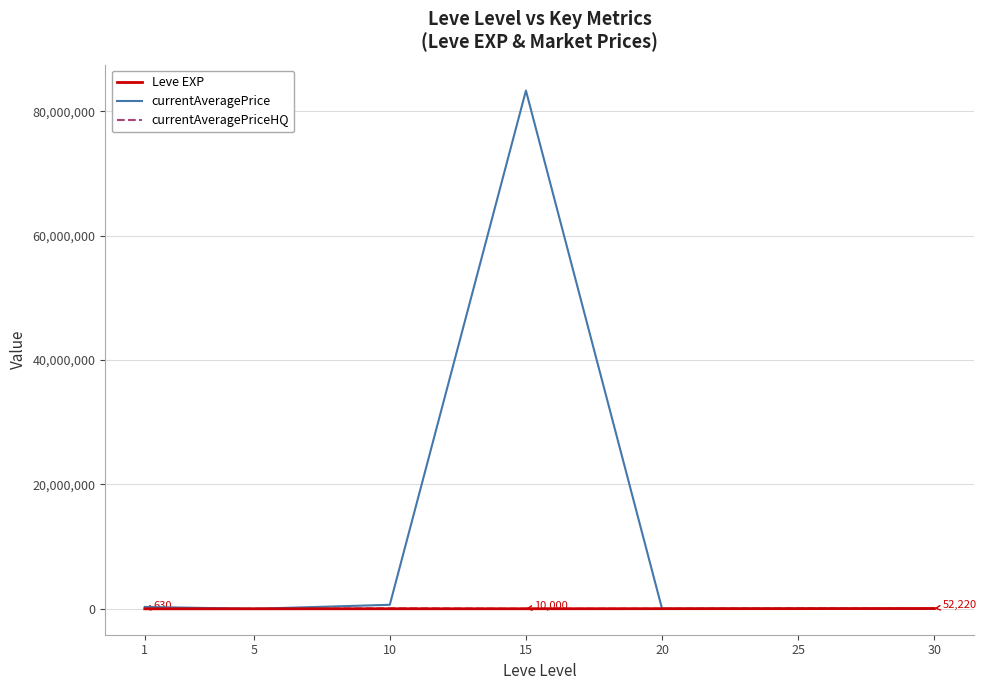

What are all the series names shown in the legend?

Leve EXP, currentAveragePrice, currentAveragePriceHQ